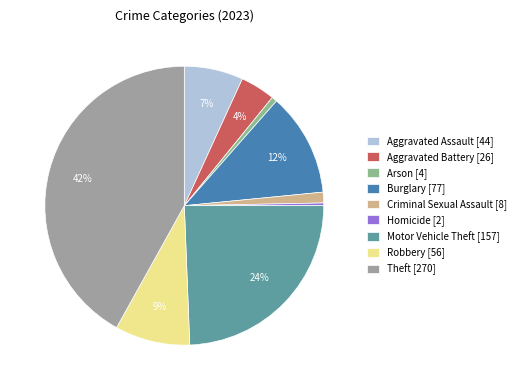

True or false: Theft accounts for 27% of the total.

False